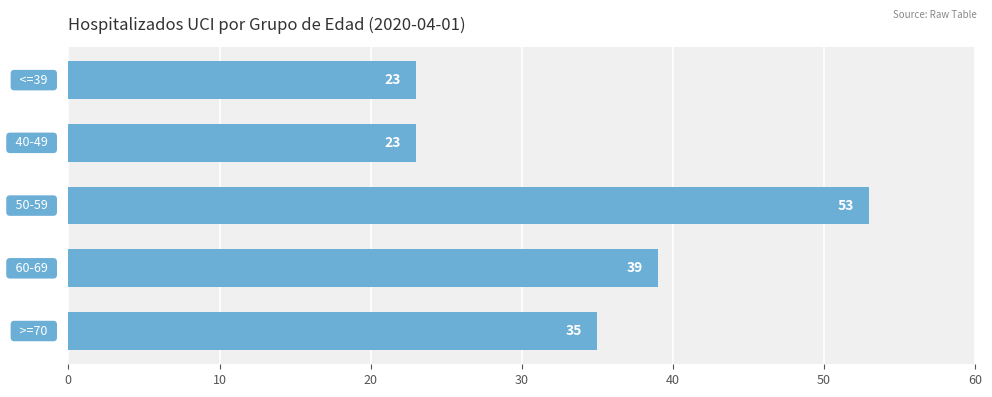

What is the minimum value shown in the chart?

23